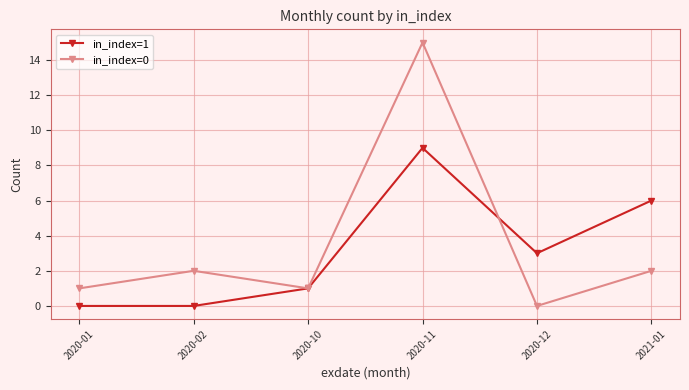

The value of in_index=1 at 2020-10 is 0. True or false?

False